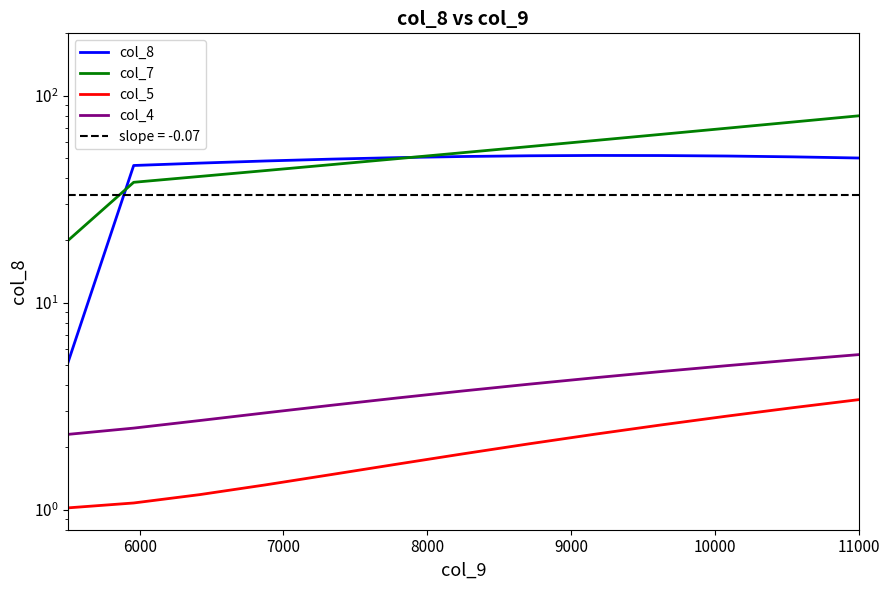

What are all the series names shown in the legend?

col_8, col_7, col_5, col_4